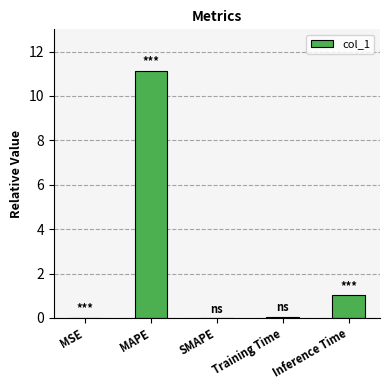

Read the value at MAPE.

11.1